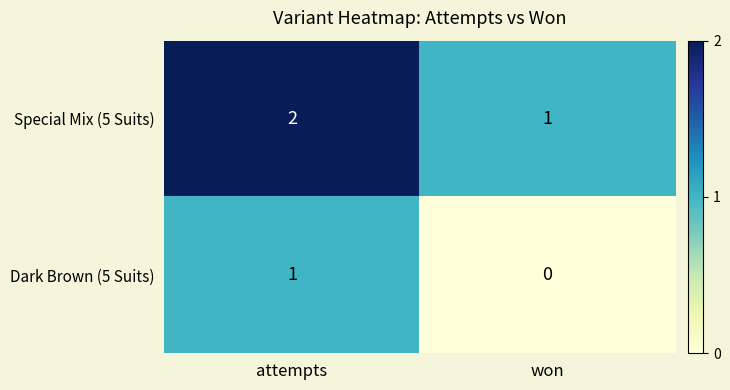

At which label is Dark Brown (5 Suits) closest to 0?

won